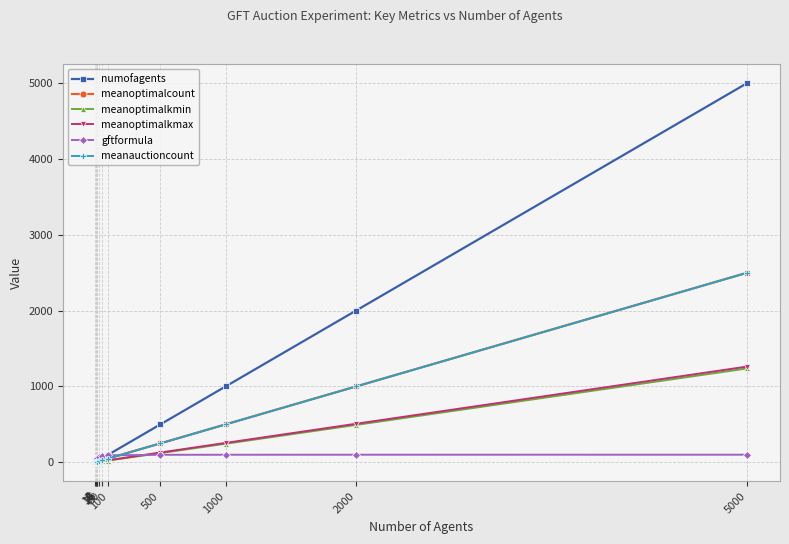

Which series has the largest range (max minus min)?

numofagents